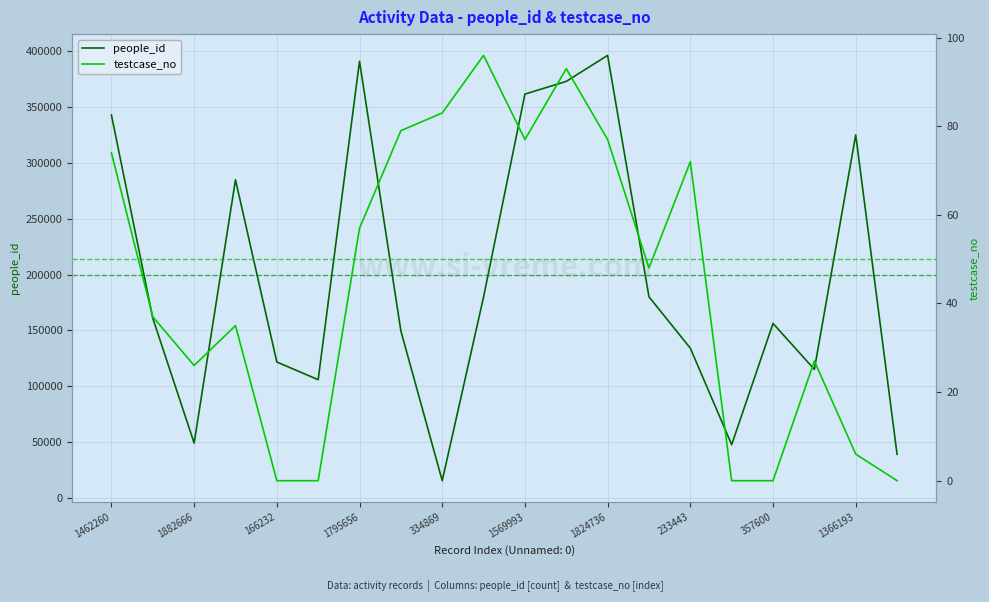

How many interior local peaks does the testcase_no series have?

5